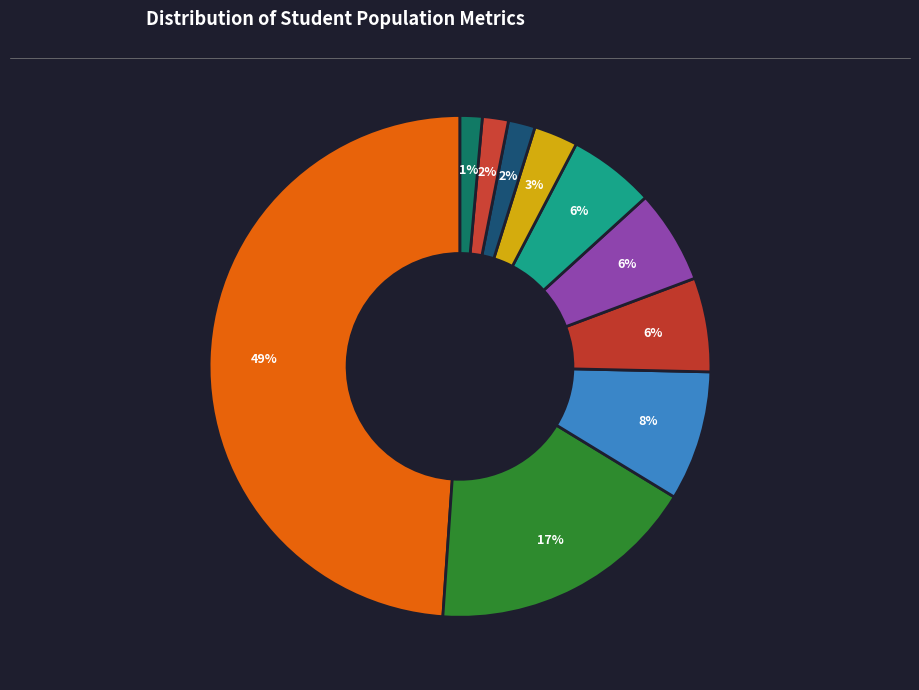

Count the number of slices in the pie.

10